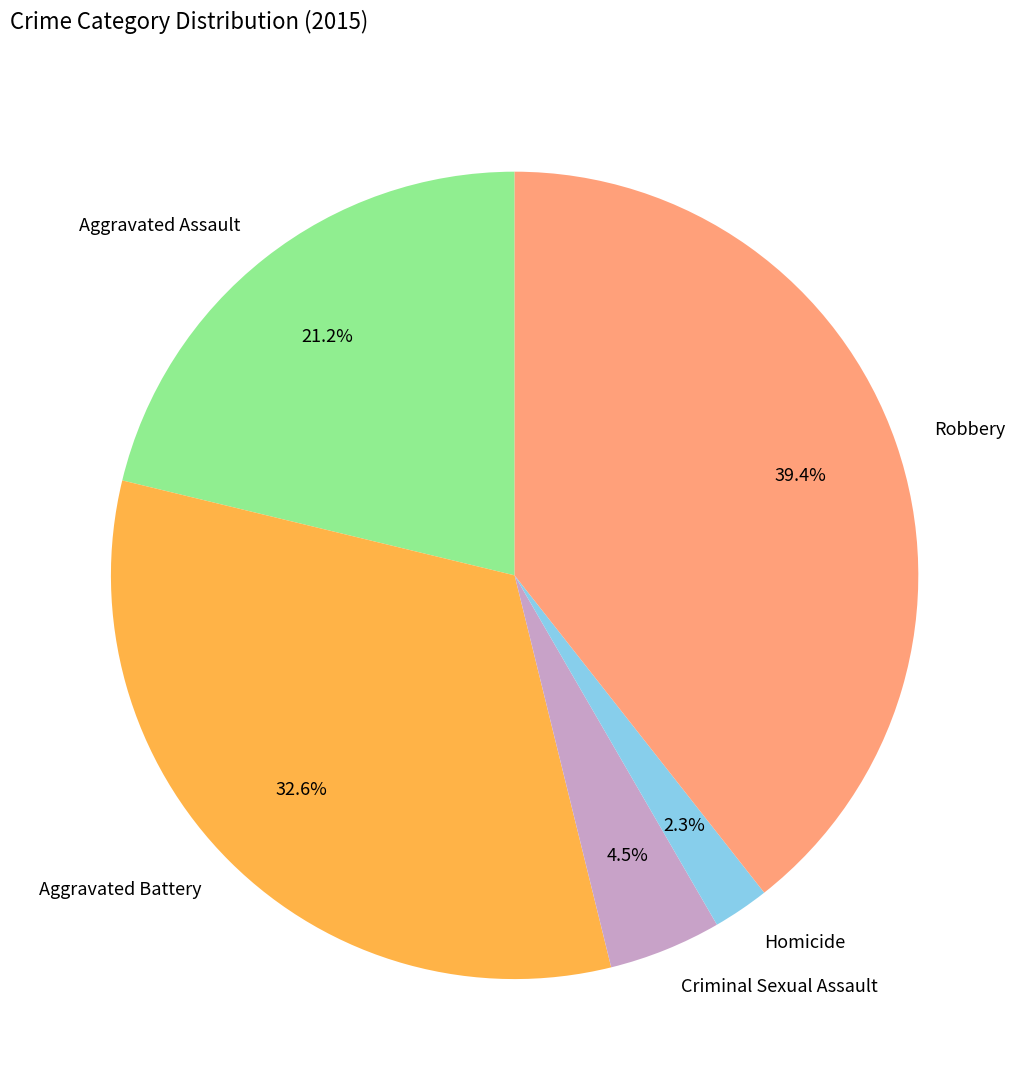

Is there any slice that represents more than half of the pie?

No